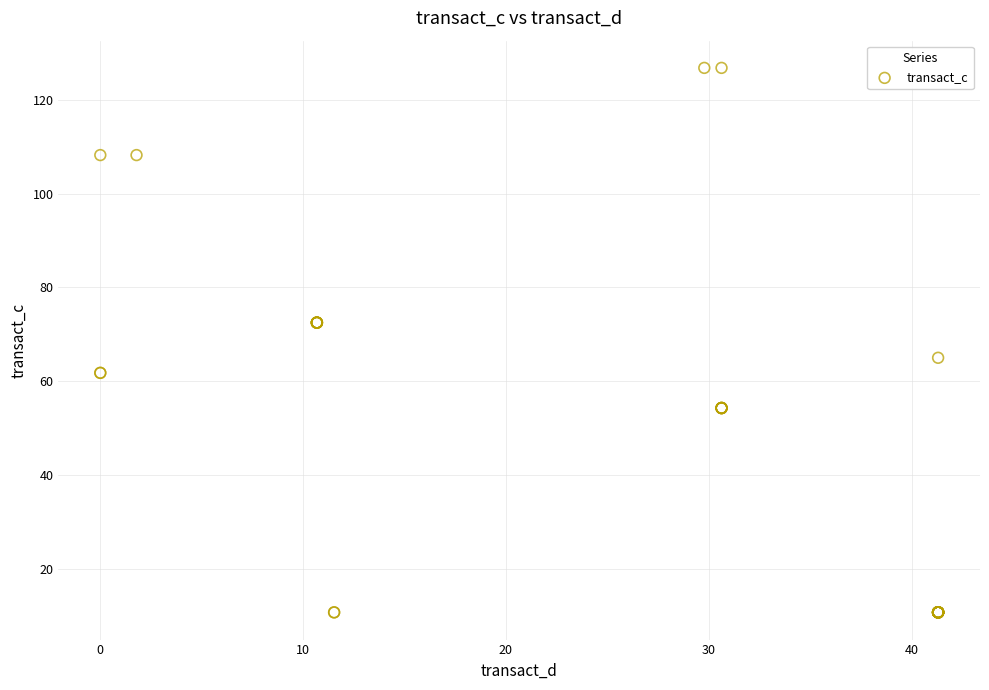

What Y value in the scatter plot is closest to 68?

65.0